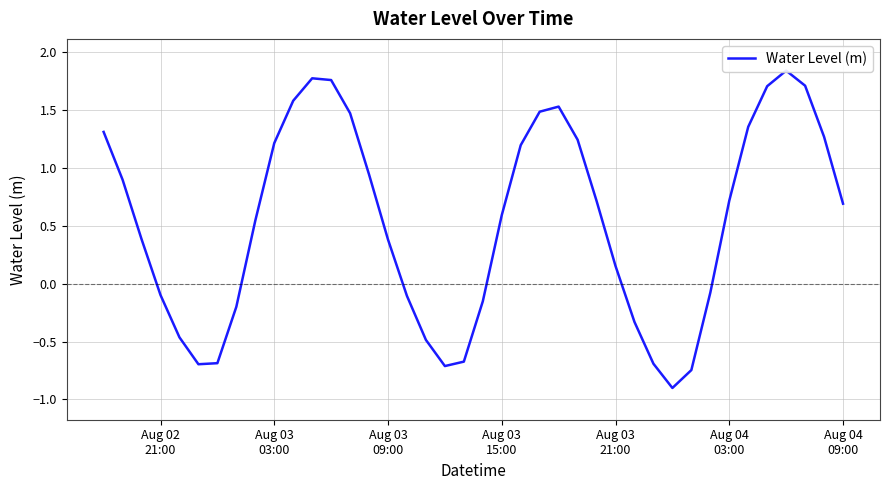

True or false: the data shows 1.2 at Aug 04 09:00.

False